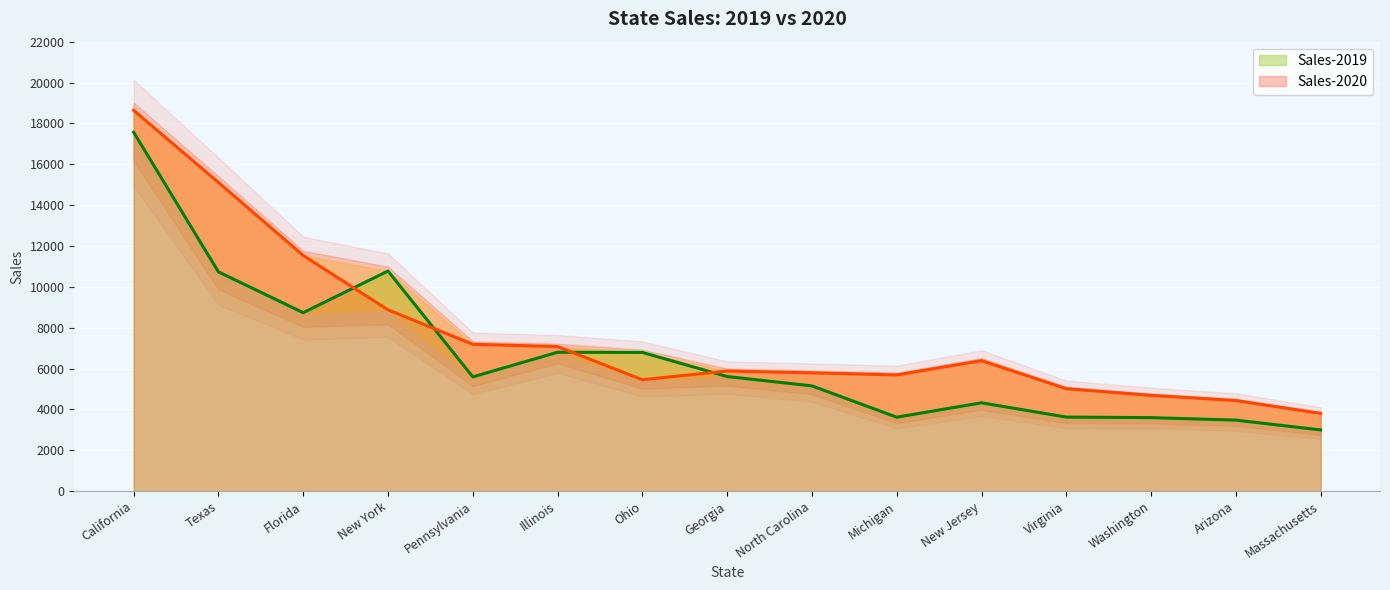

What is the spread (max minus min) of values at Massachusetts?

810